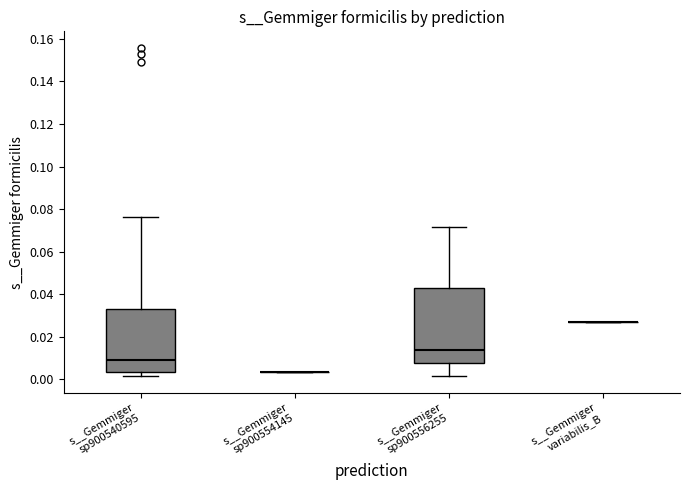

Reading left to right, transcribe this box plot: for each box, give where its median line is, the range the box spans, and where its two whiskers end, as read against the y-axis. The values are not printed on the chart, so give them approximately, as read against the axis.

s__Gemmiger sp900540595: median 0.008, box 0.004 to 0.034, whiskers 0.002 to 0.076
s__Gemmiger sp900554145: box collapsed to a line at 0.004, whiskers 0.004 to 0.004
s__Gemmiger sp900556255: median 0.014, box 0.008 to 0.042, whiskers 0.002 to 0.072
s__Gemmiger variabilis_B: box collapsed to a line at 0.028, whiskers 0.028 to 0.028